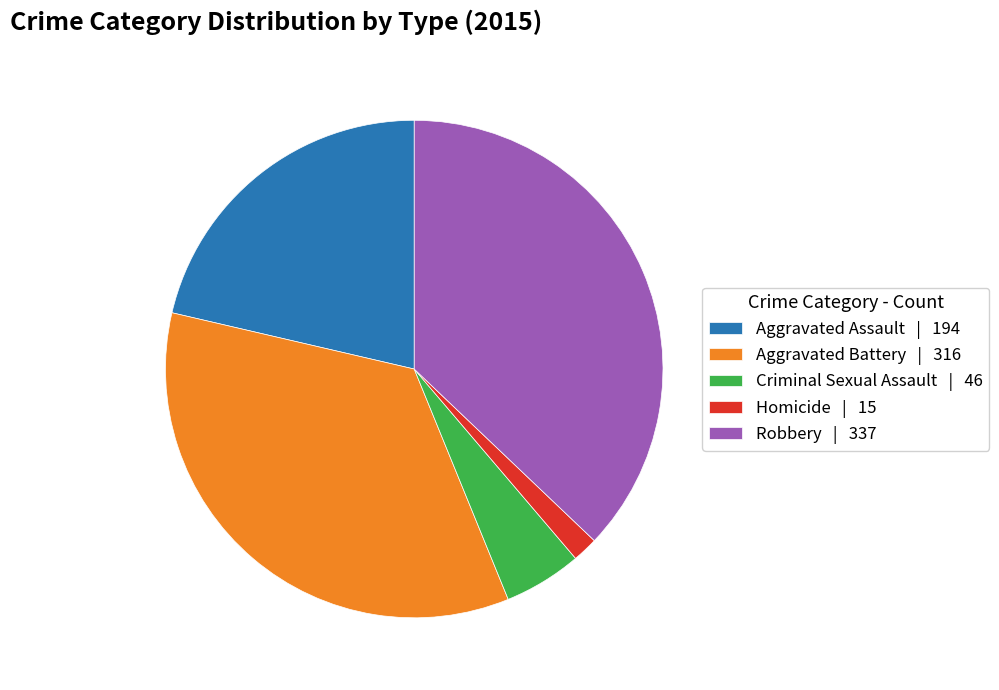

Count the number of slices in the pie.

5